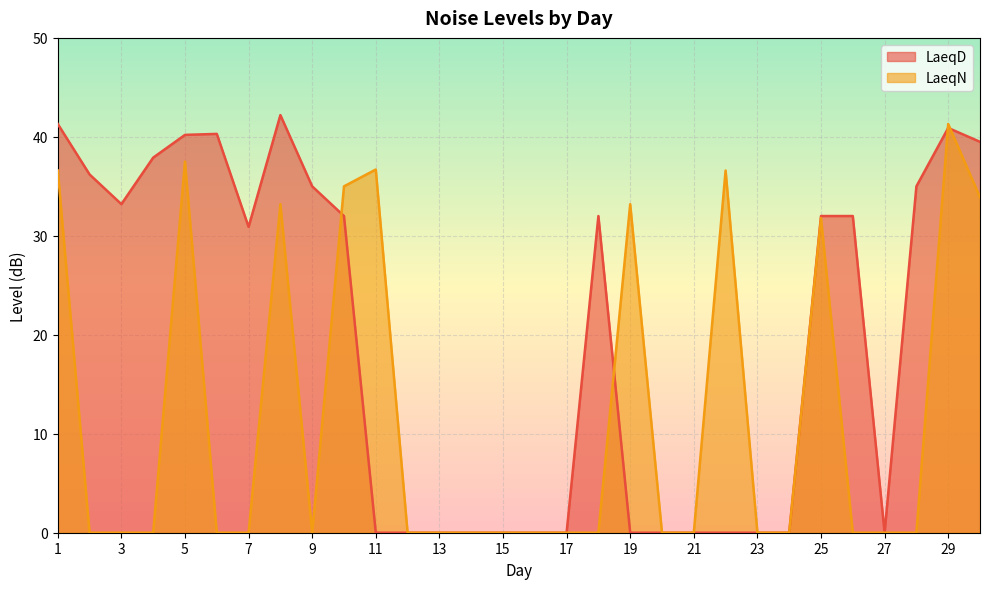

How many data points in LaeqD are less than 32?

15